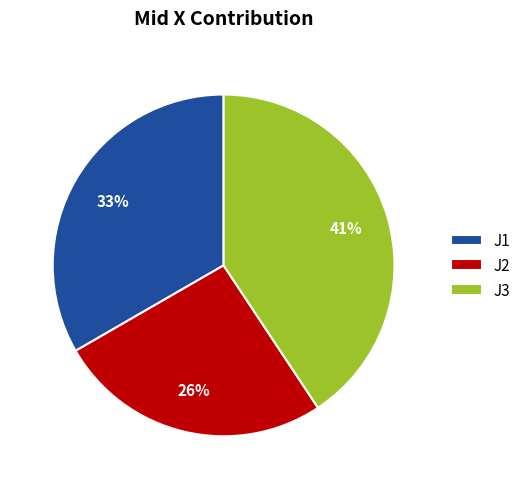

To the nearest percent, what is the difference between the J2 and J3 slice percentages?

15%